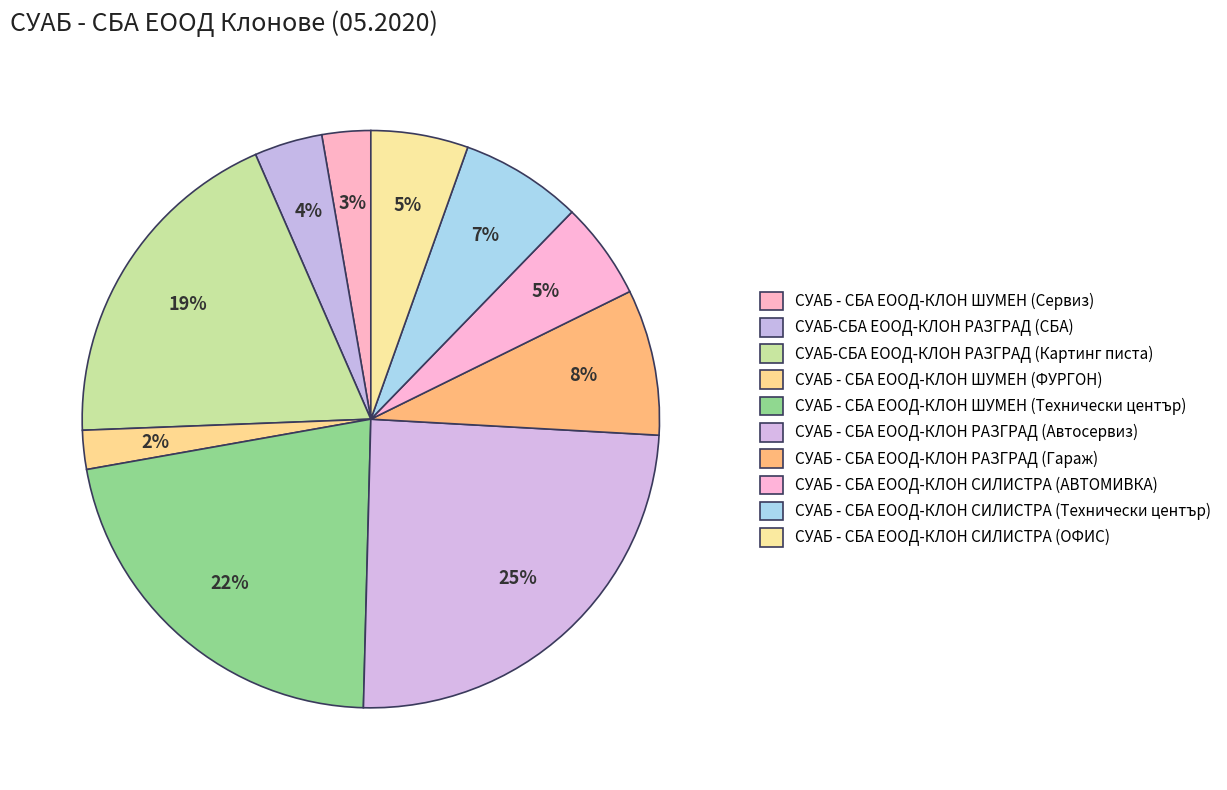

Is it true that СУАБ - СБА ЕООД-КЛОН ШУМЕН (Сервиз) is 3% of the pie?

True